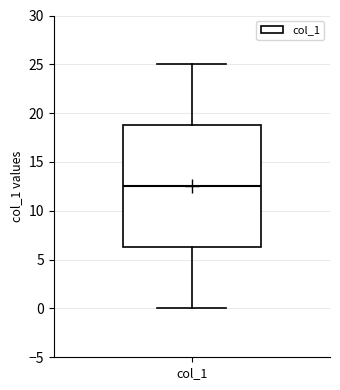

Read this box plot against the y-axis: the position of the median line, the range covered by the box, and the ends of both whiskers. The values are not printed on the chart, so give them approximately, as read against the axis.

median 12.5, box 6.5 to 19.0, whiskers 0.0 to 25.0